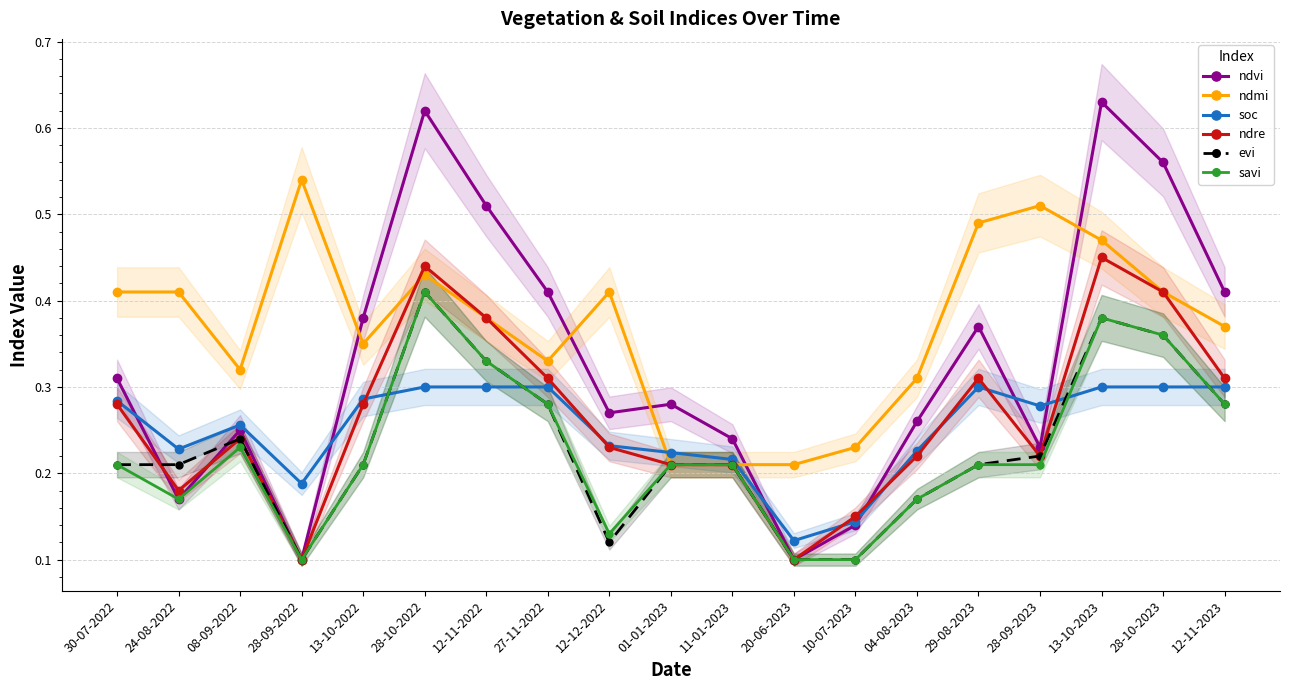

Rank the categories by ndvi value from highest to lowest.

13-10-2023, 28-10-2022, 28-10-2023, 12-11-2022, 27-11-2022, 12-11-2023, 13-10-2022, 29-08-2023, 30-07-2022, 01-01-2023, 12-12-2022, 04-08-2023, 08-09-2022, 11-01-2023, 28-09-2023, 24-08-2022, 10-07-2023, 28-09-2022, 20-06-2023